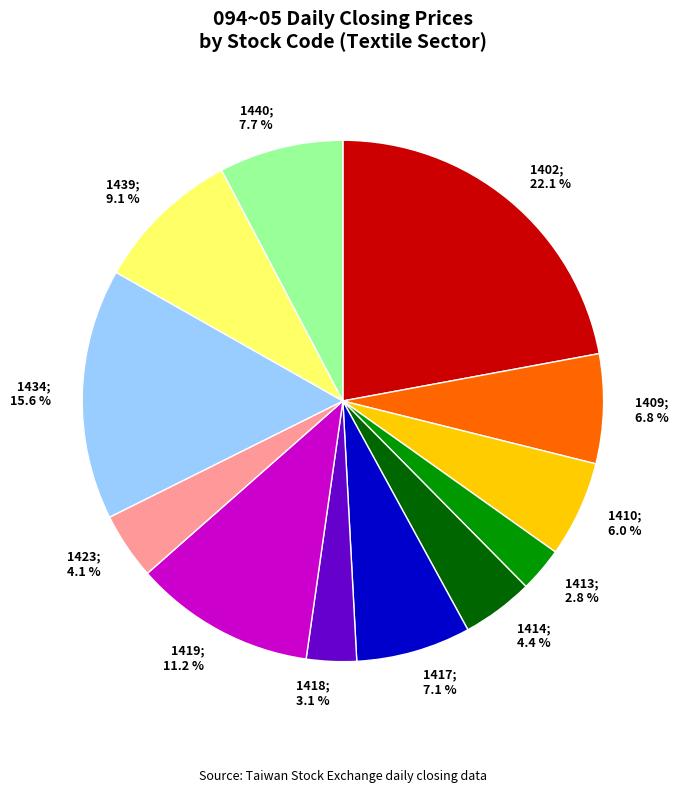

Which slice is the largest?

1402